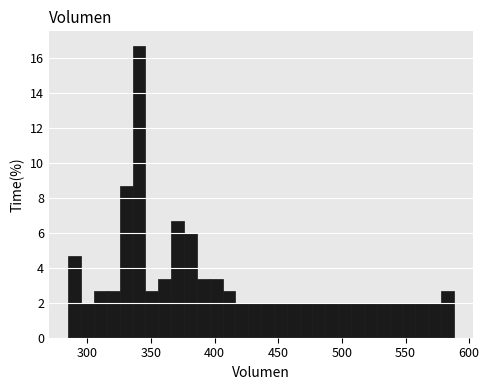

Read against the x-axis, roughly where is the centre of the tallest bar?

340